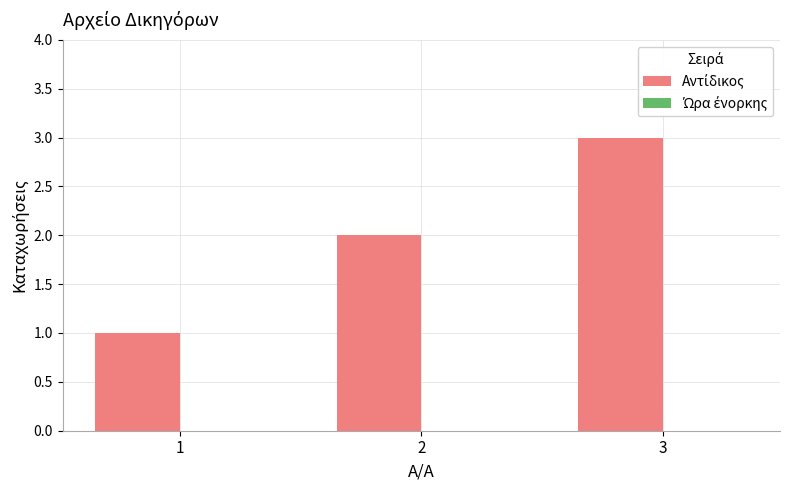

What is the change in value from 1 to 3?

+2